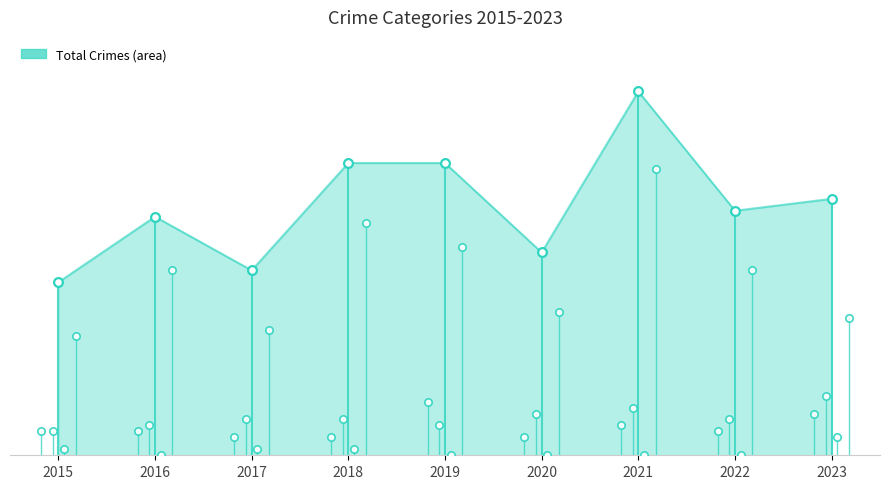

At which category is the sum across all series the highest?

2021